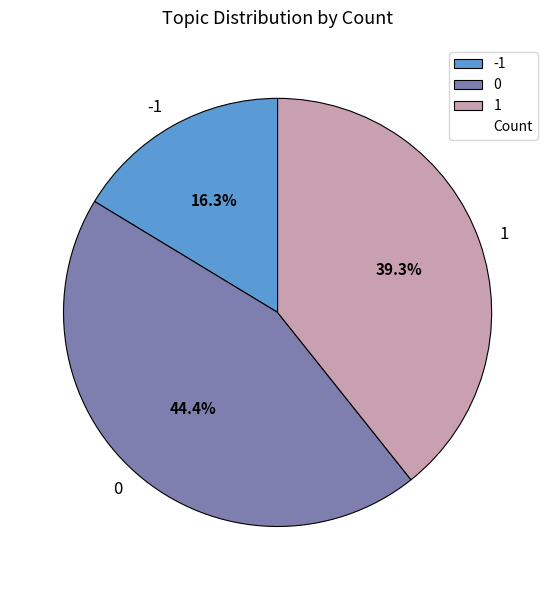

What is the smallest slice in the pie chart?

-1